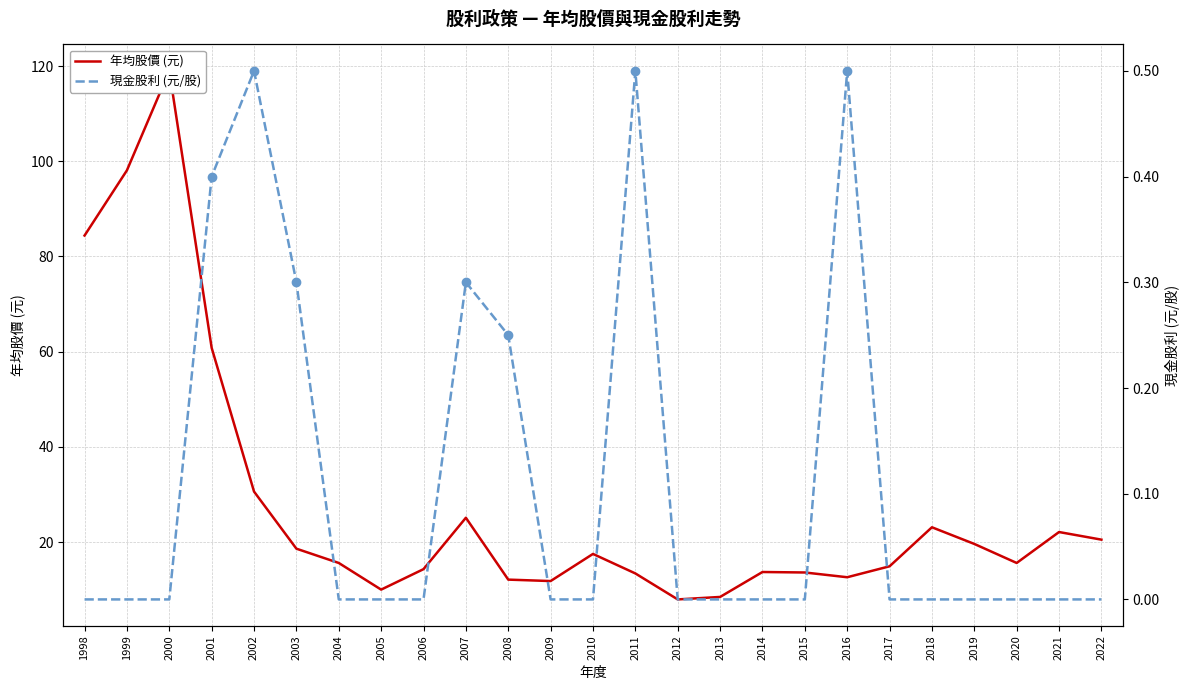

What are all the series names shown in the legend?

年均股價 (元), 現金股利 (元/股)